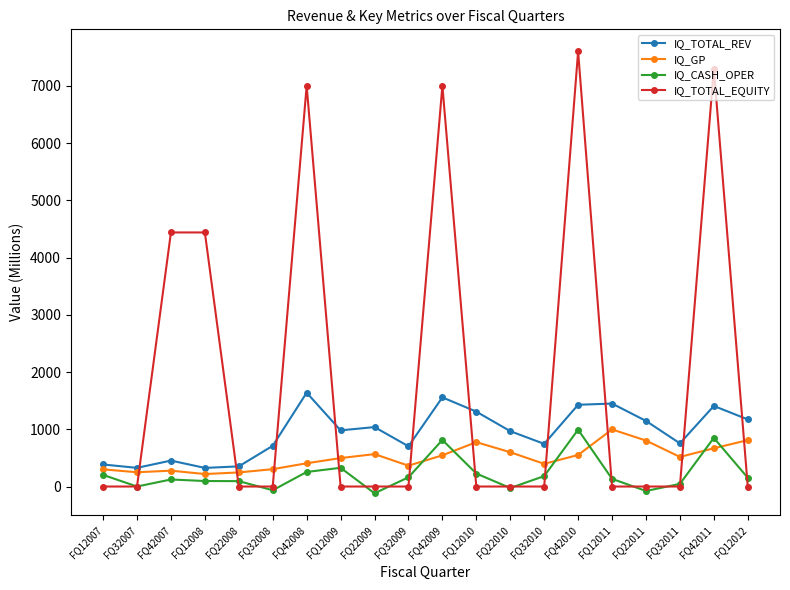

What is the sum of all IQ_TOTAL_EQUITY values?

37776.0